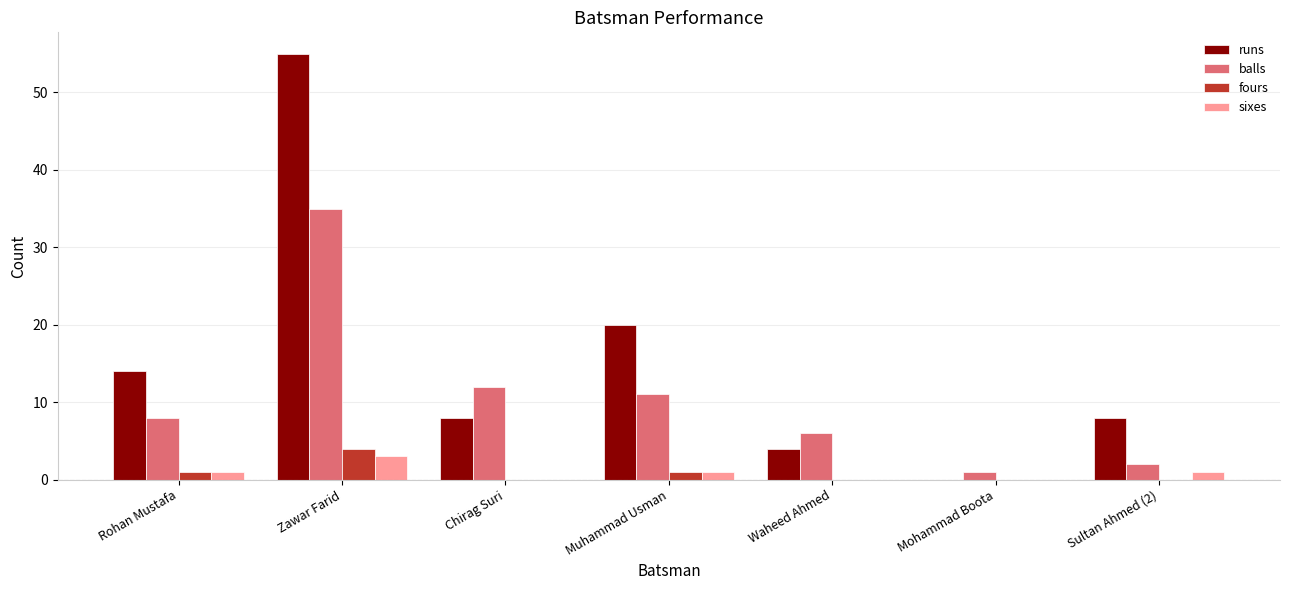

What is the maximum value shown in the chart?

55